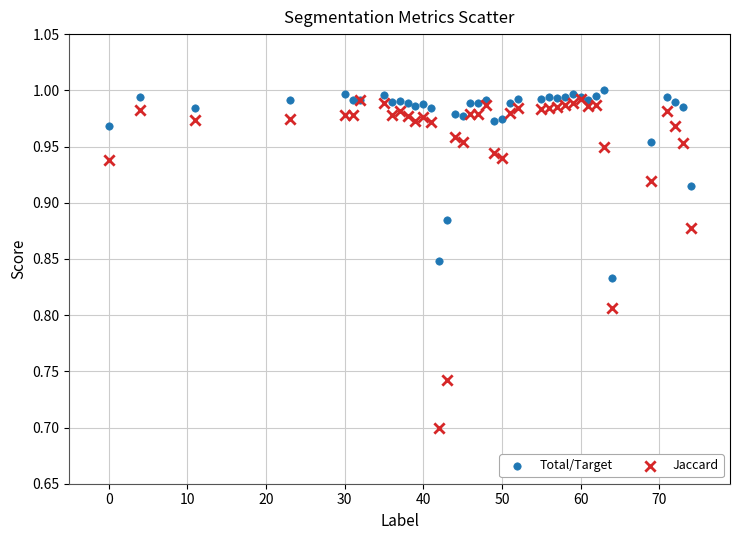

Which series contains the lowest Y value?

Jaccard